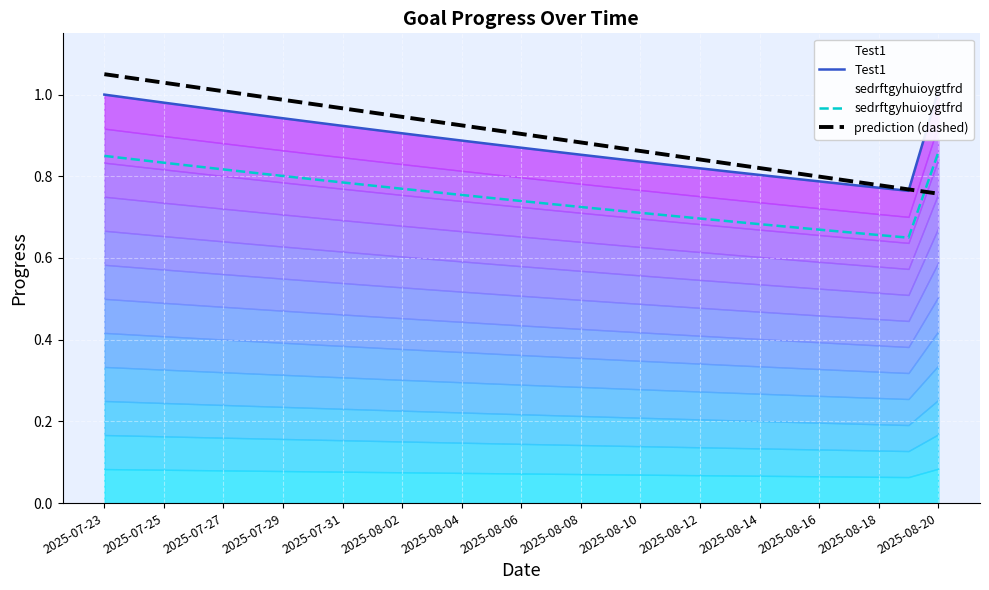

True or false: Test1 has more than 1 points higher than both neighbors.

False